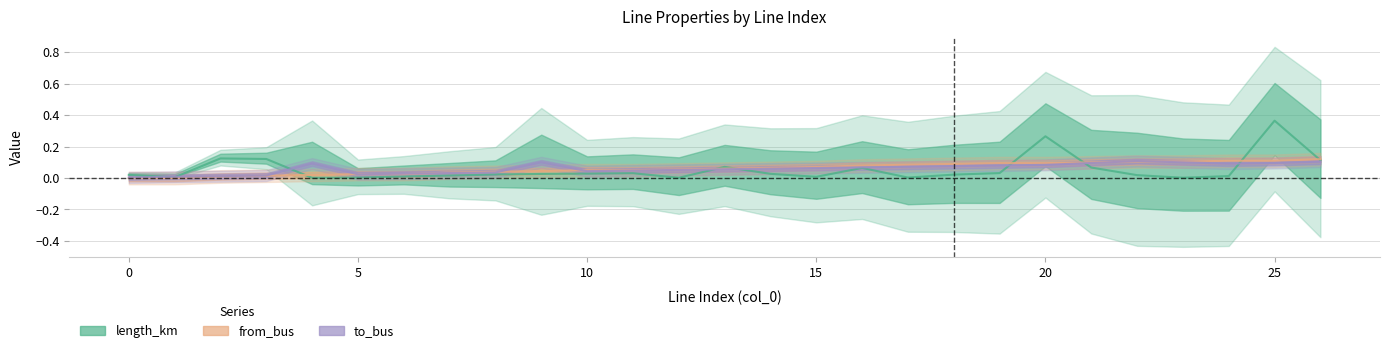

What is the sum of all length_km values?

1.5